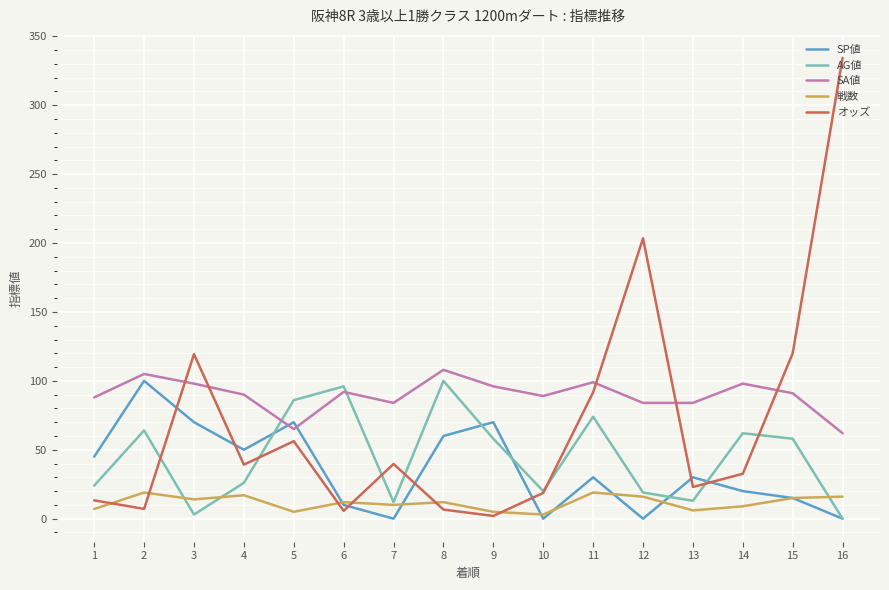

Which series has the widest spread of values?

オッズ